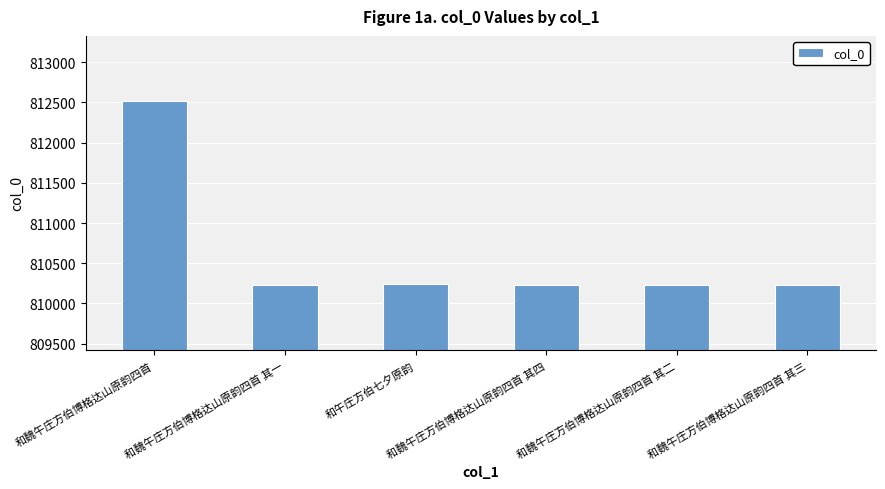

Where is the data nearest to the value 811373?

和午庄方伯七夕原韵